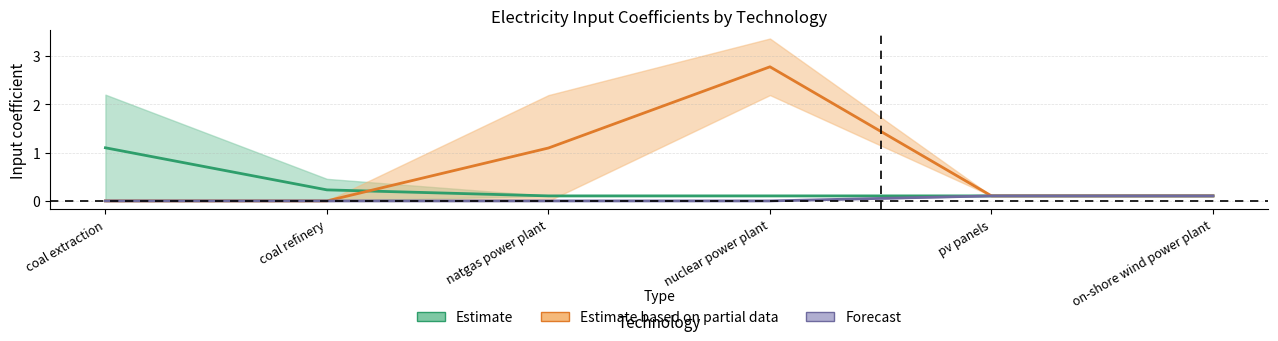

Rank the categories by Estimate based on partial data value from lowest to highest.

coal extraction, coal refinery, pv panels, on-shore wind power plant, natgas power plant, nuclear power plant